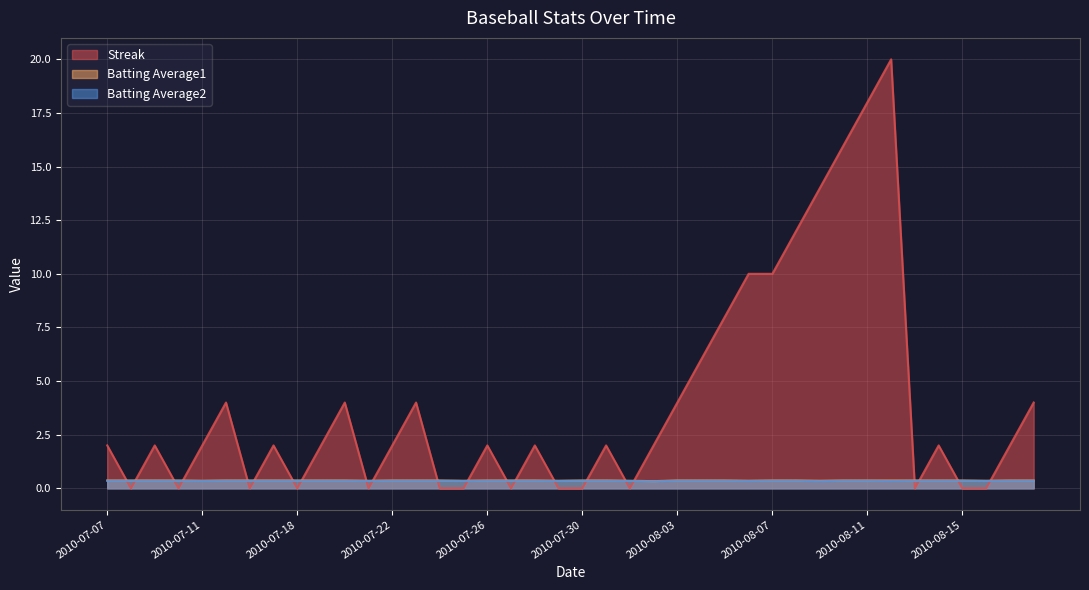

True or false: Batting Average2 has more than 0 points higher than both neighbors.

False